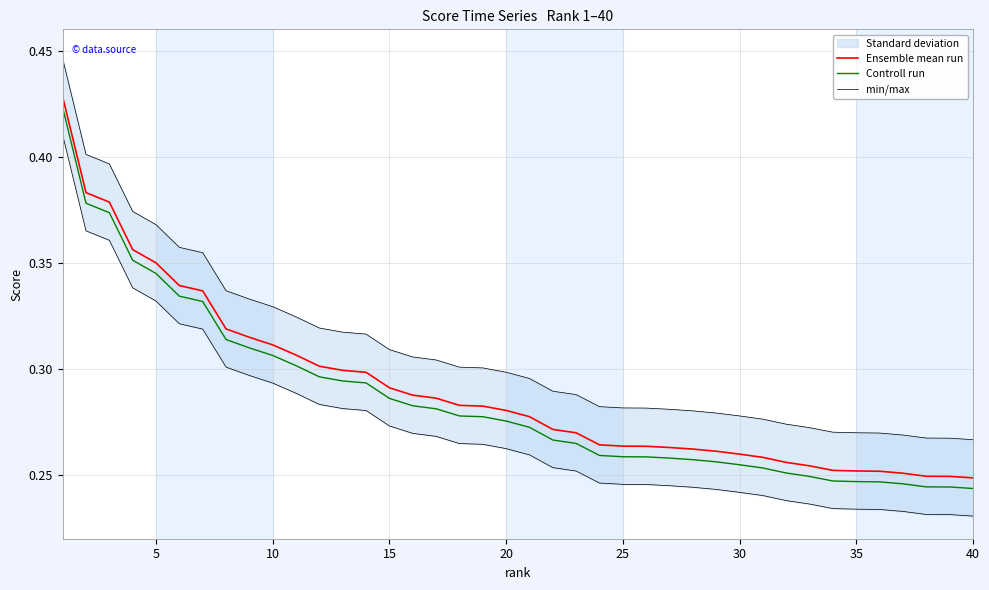

What is the value of the Ensemble mean run point at the 9th from the left?

0.3